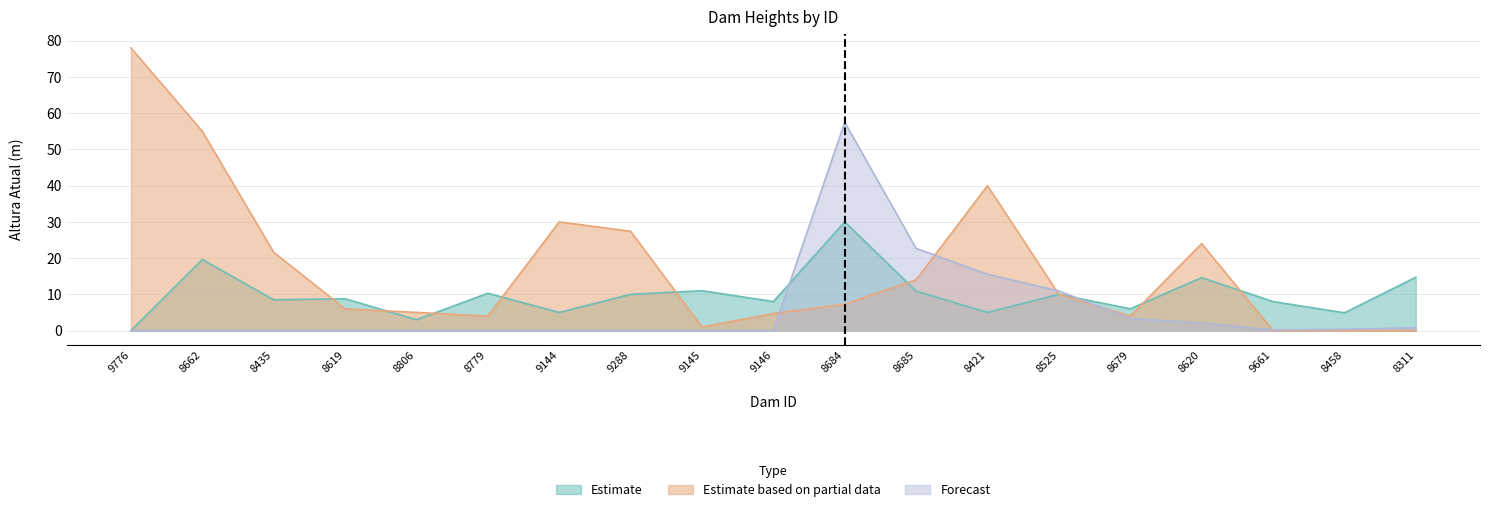

Reading left to right, extract all data points from this chart.

Estimate: 9776=0.0	8662=19.6	8435=8.5	8619=8.8	8806=3.0	8779=10.3	9144=5.0	9288=10.0	9145=11.0	9146=8.0	8684=30.0	8685=10.9	8421=5.0	8525=10.0	8679=6.0	8620=14.6	9661=8.0	8458=4.9	8311=14.7
Estimate based on partial data: 9776=78.0	8662=55.0	8435=21.6	8619=6.0	8806=5.0	8779=4.0	9144=30.0	9288=27.4	9145=1.0	9146=4.7	8684=7.2	8685=14.0	8421=40.0	8525=10.0	8679=4.0	8620=24.0	9661=0.0	8458=0.0	8311=0.0
Forecast: 9776=0.0	8662=0.0	8435=0.0	8619=0.0	8806=0.0	8779=0.0	9144=0.0	9288=0.0	9145=0.0	9146=0.0	8684=57.5	8685=22.7	8421=15.6	8525=10.9	8679=3.3	8620=2.1	9661=0.2	8458=0.3	8311=0.8